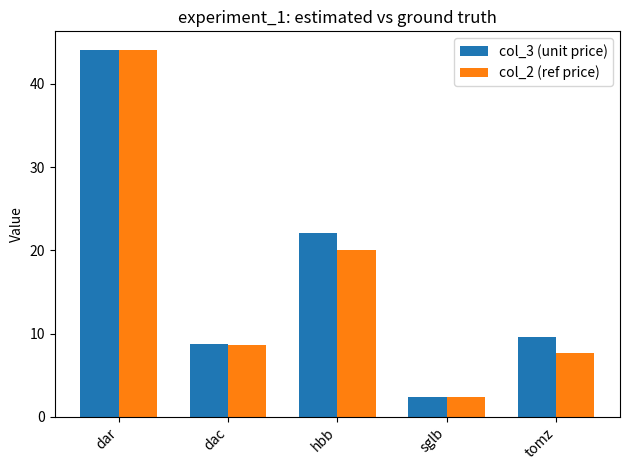

At which category does the chart reach its peak across all series?

dar